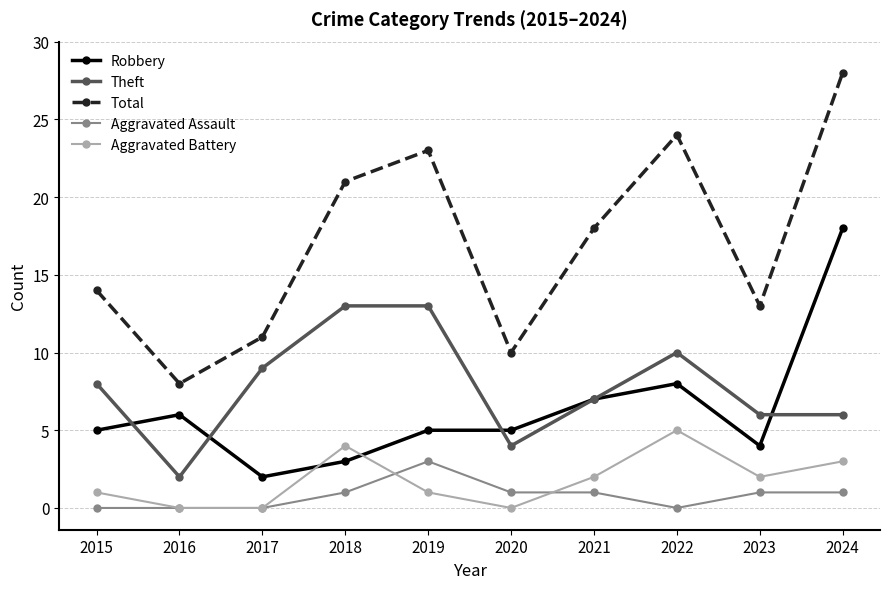

True or false: Theft has more than 2 points higher than both neighbors.

False